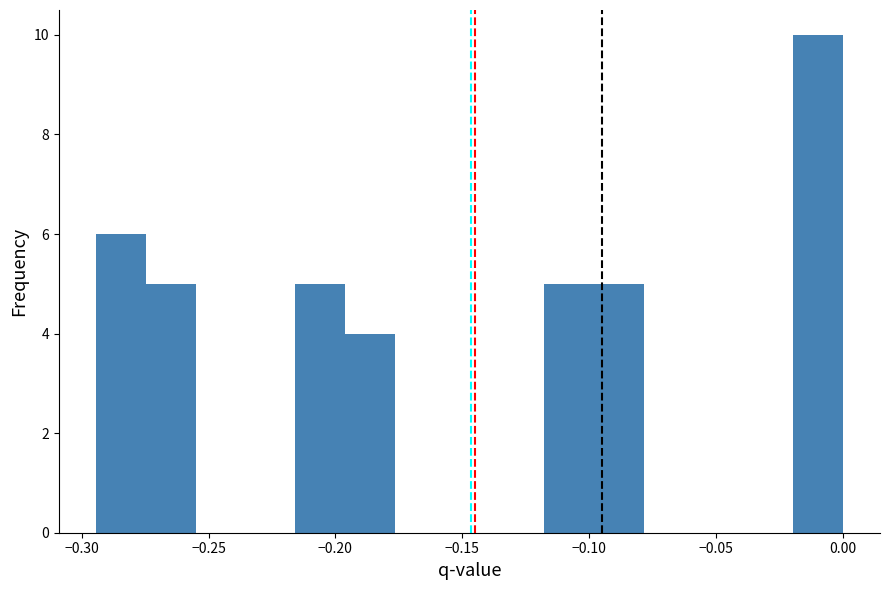

Read against the x-axis, roughly where is the centre of the tallest bar?

-0.010